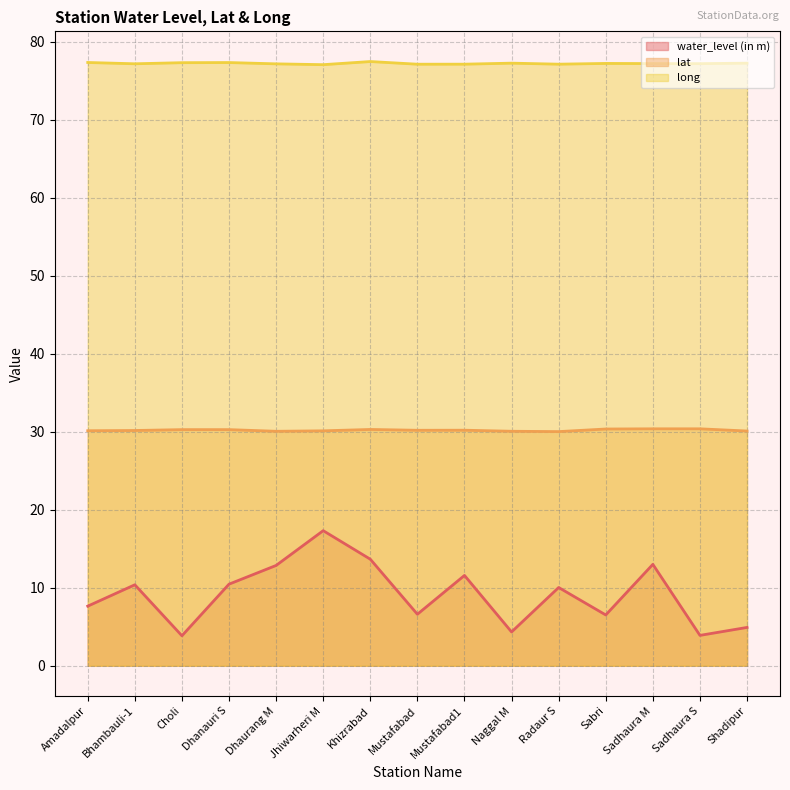

Which category has the highest value in the water_level (in m) series?

Jhiwarheri M